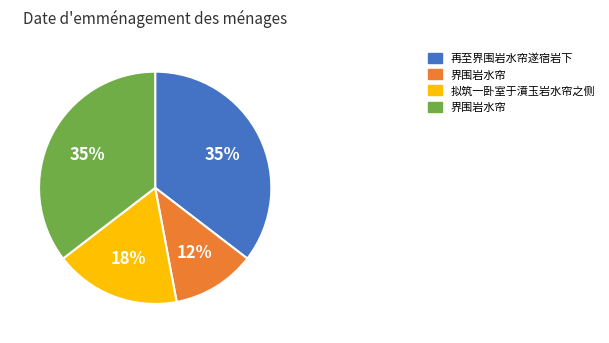

To the nearest percent, what is the average slice percentage?

25%